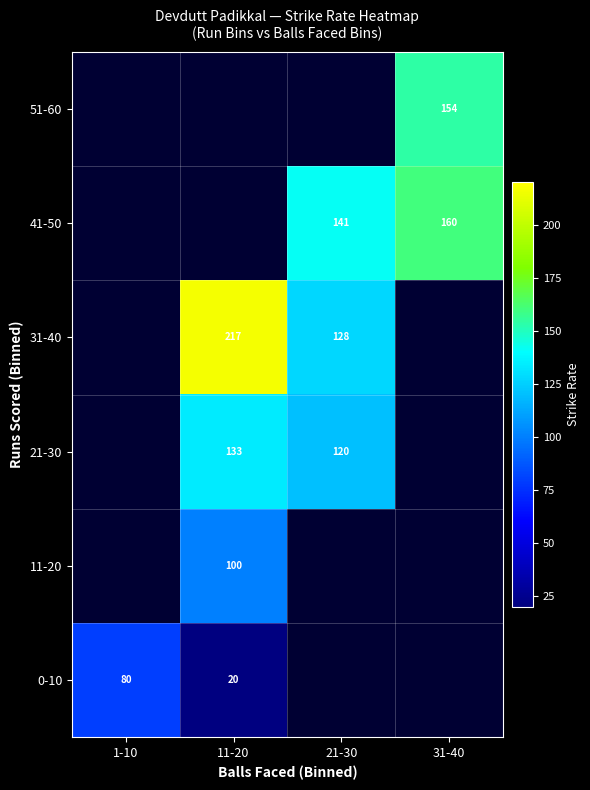

Is it true that 0-10 equals 20 at 11-20?

True